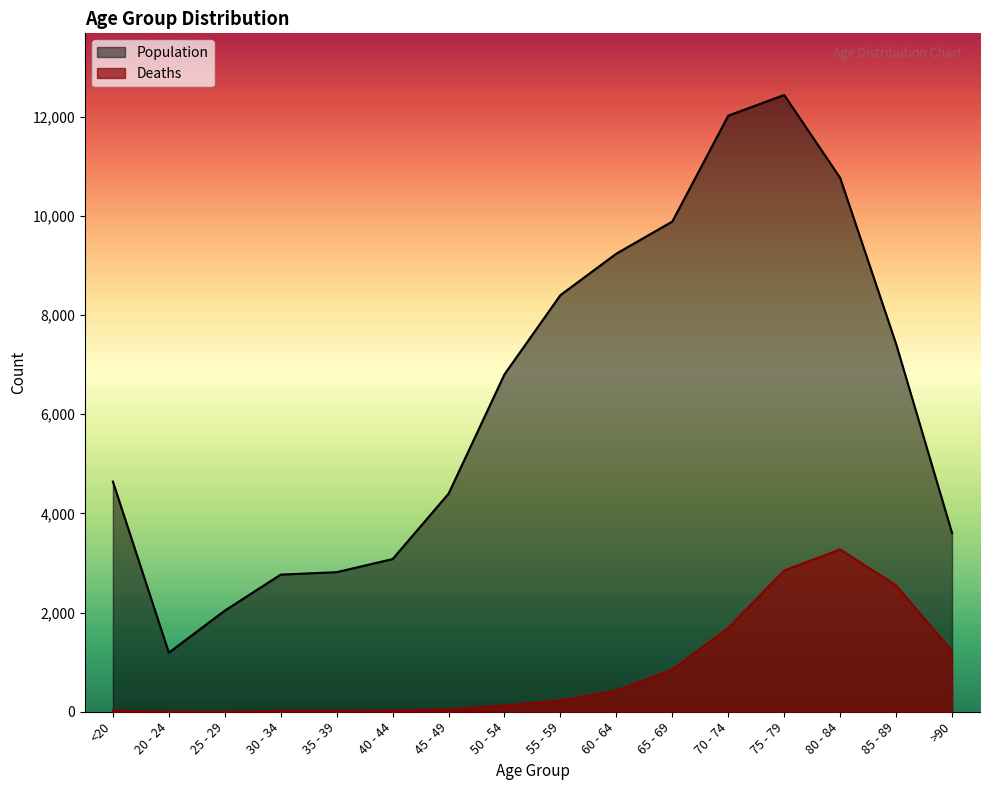

What is the label of the 6th point from the left?

40 - 44